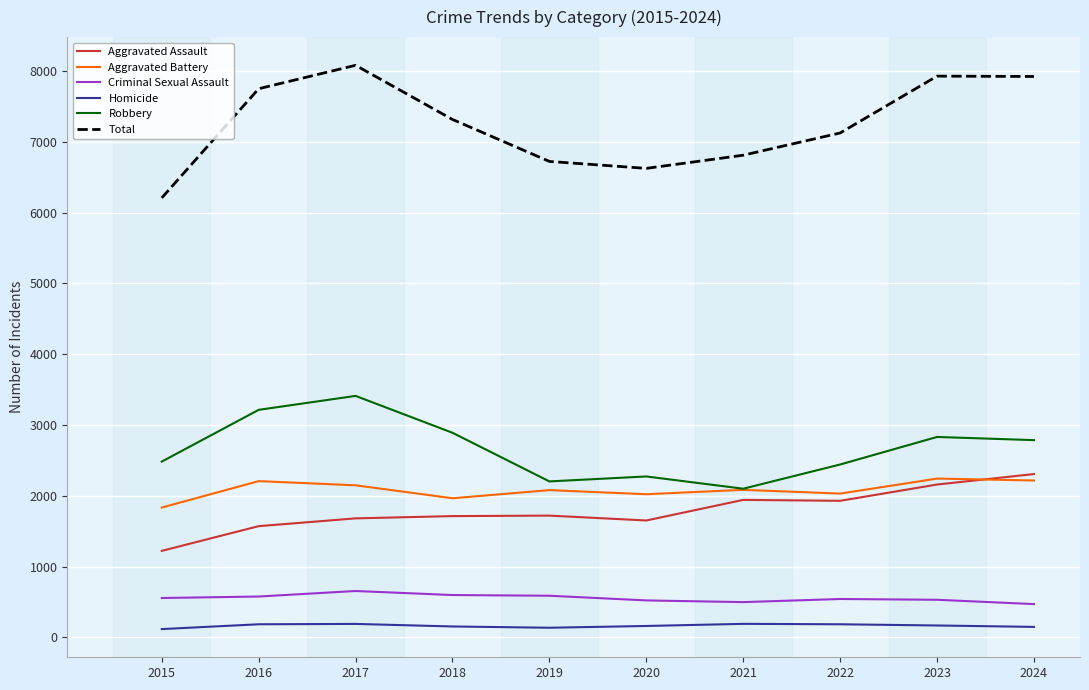

What is the average value of the Aggravated Battery series?

2082